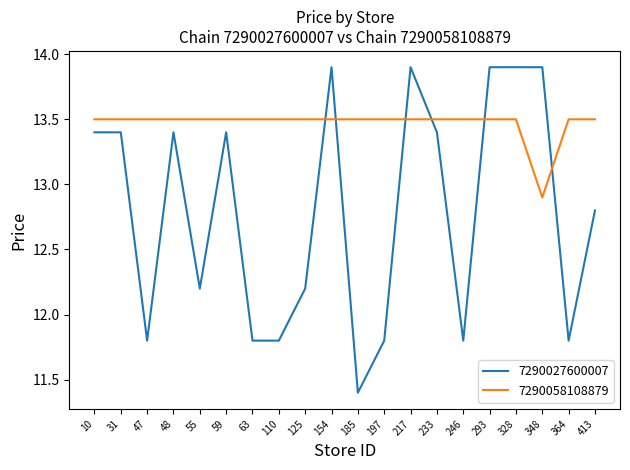

List the series in order of their peak value, highest first.

7290027600007, 7290058108879